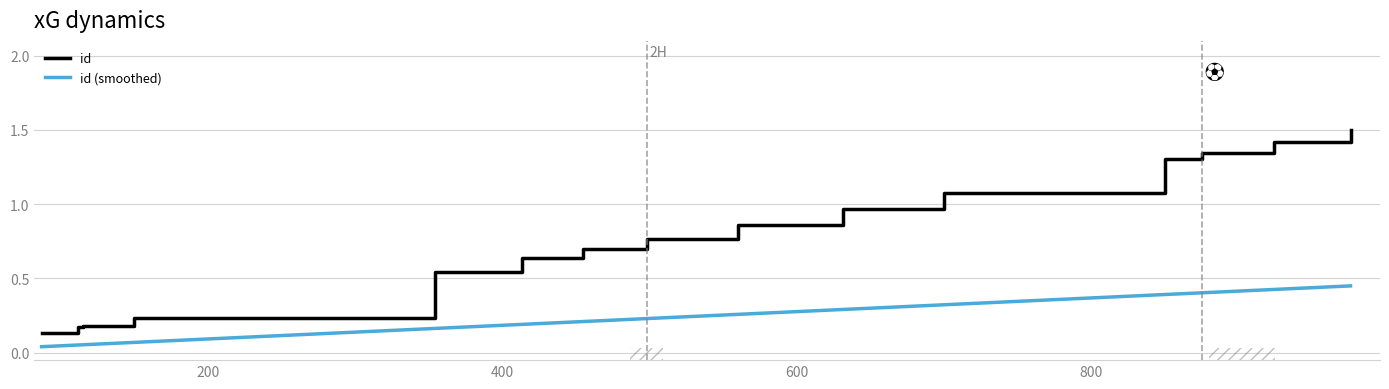

Which series has the largest total across all categories?

id